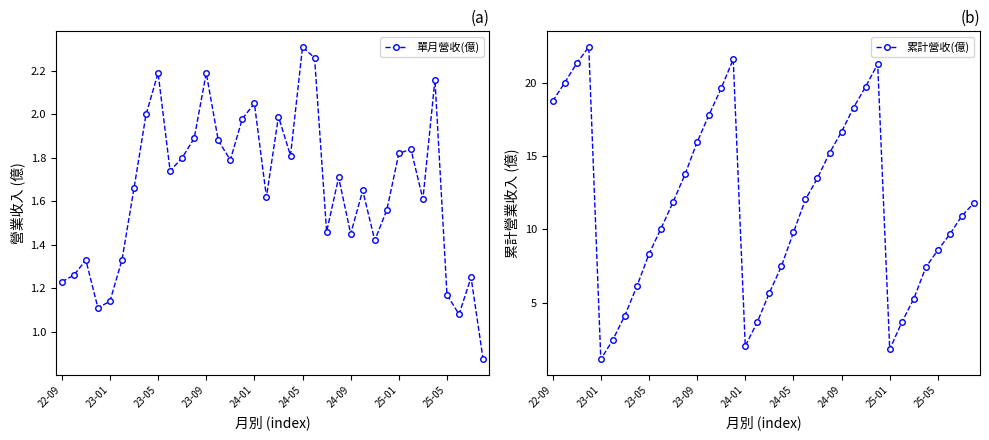

True or false: 累計營收(億) and 單月營收(億) intersect in this chart.

False